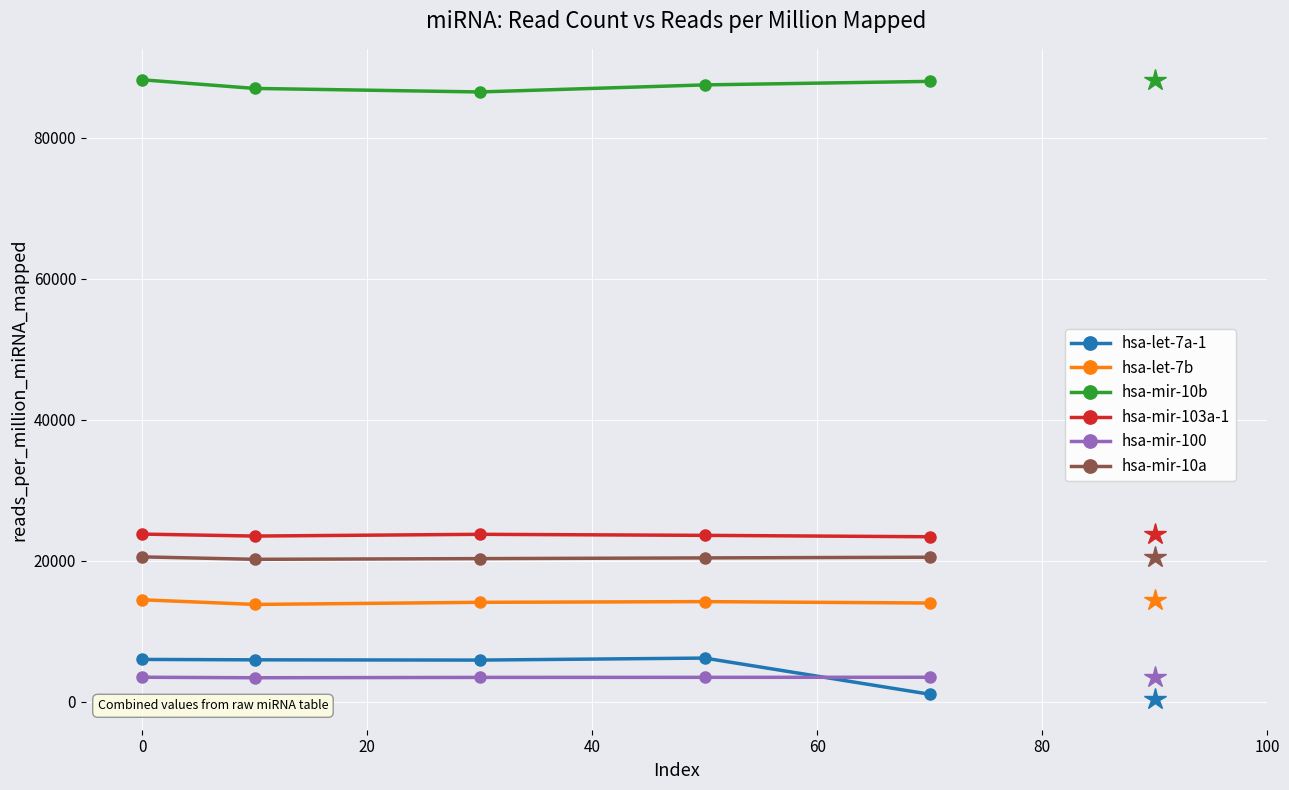

What is the minimum value for hsa-mir-100?

3400.0